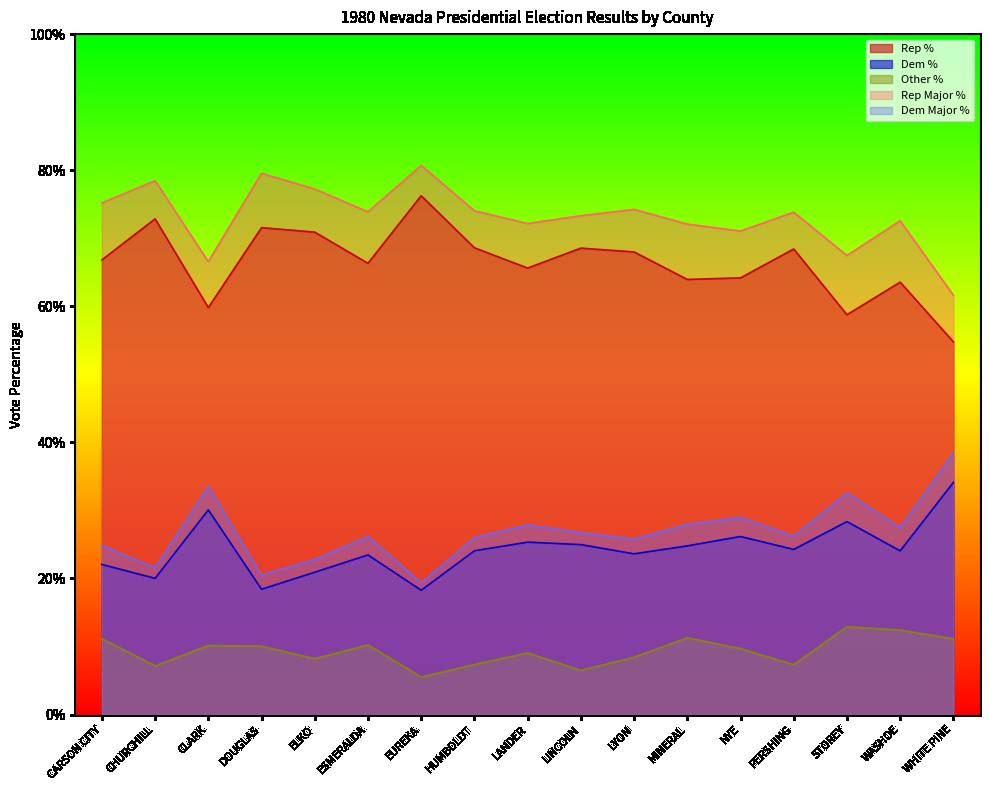

How many data points does each series have?

17